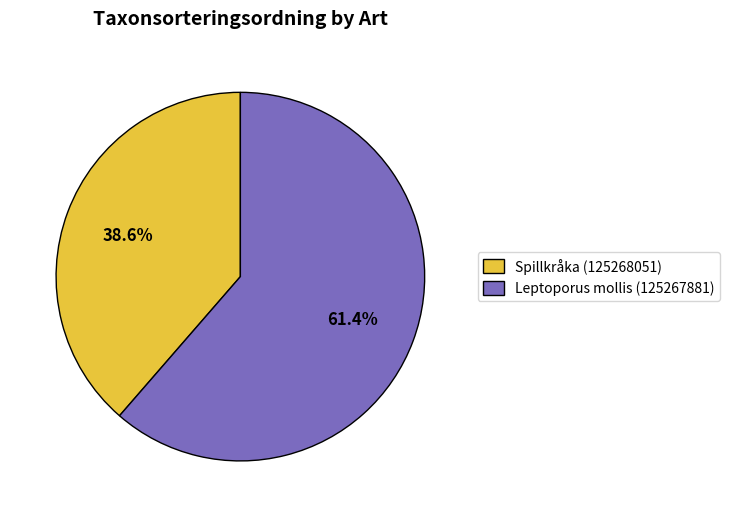

How many segments does this pie chart have?

2